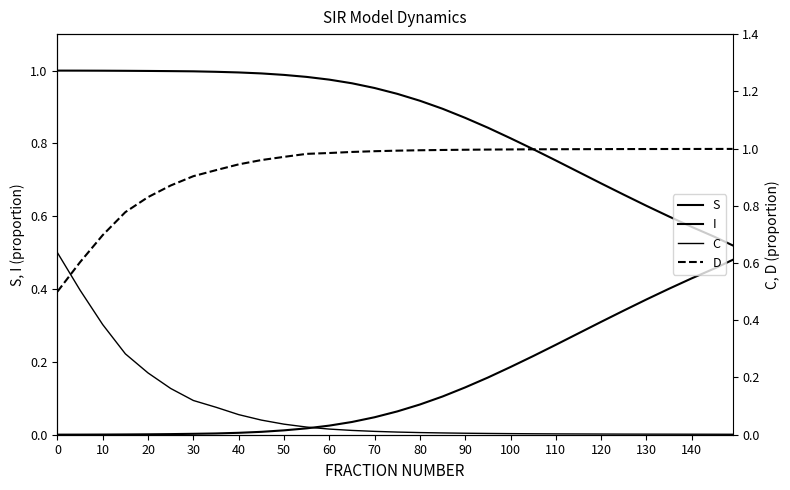

Does the chart display data point markers on the line(s)?

No